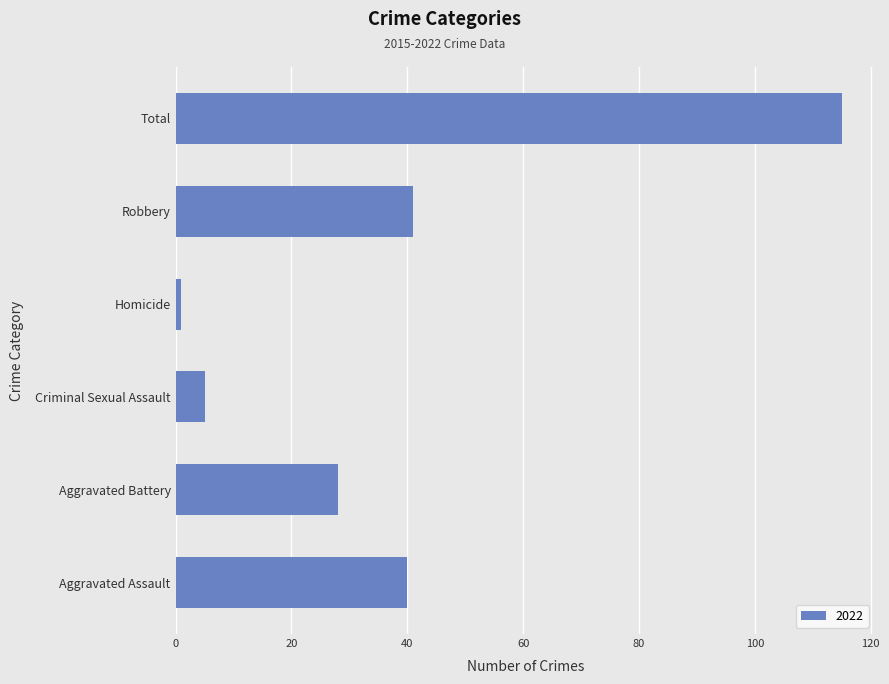

At which category does the chart reach its peak across all series?

Total